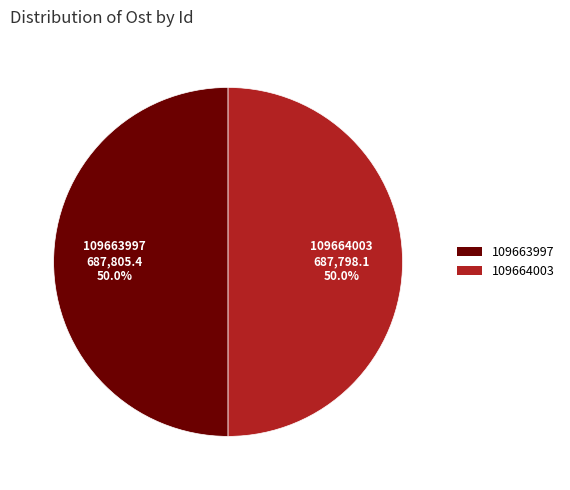

Is the sum of 109664003 and 109663997 greater than half?

Yes